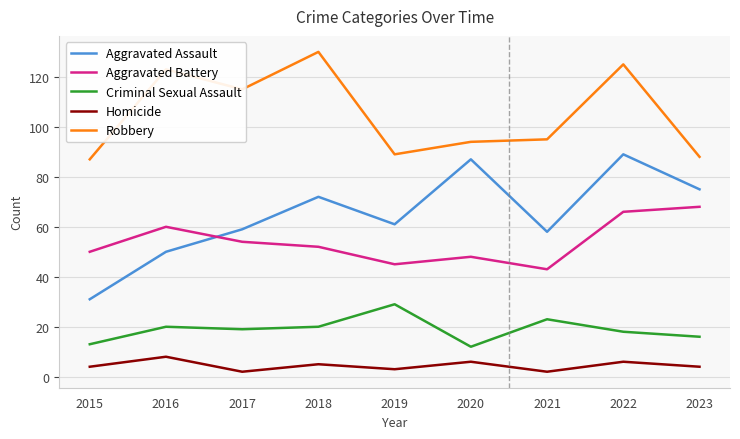

Which series has the widest spread of values?

Aggravated Assault